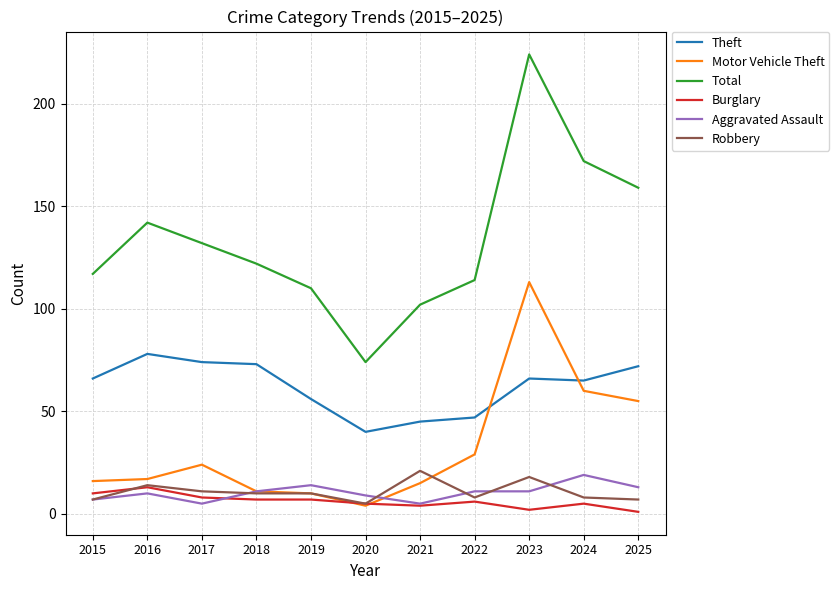

At which label does Total reach its peak?

2023